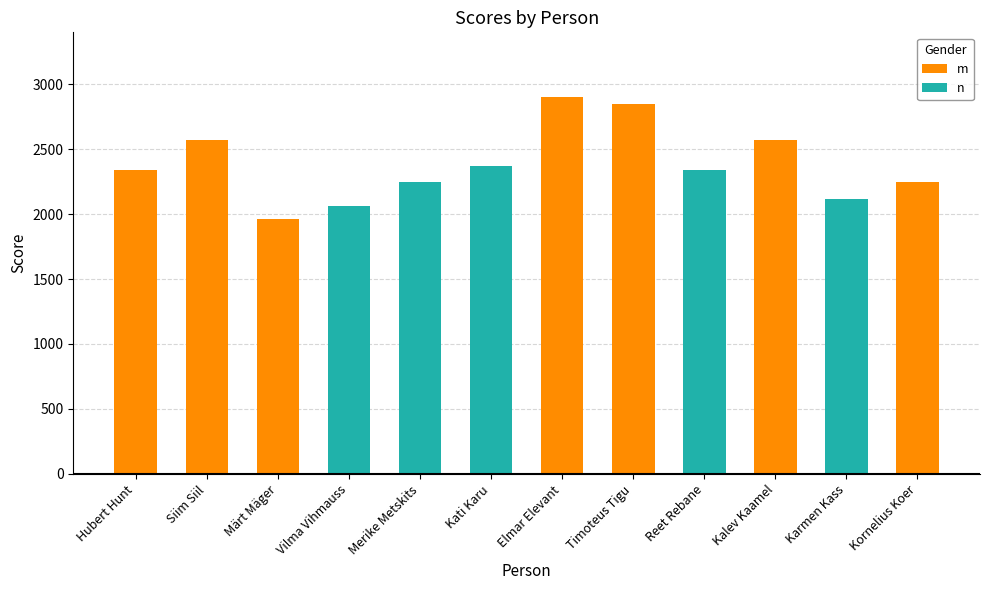

List the series in order of their peak value, highest first.

m, n